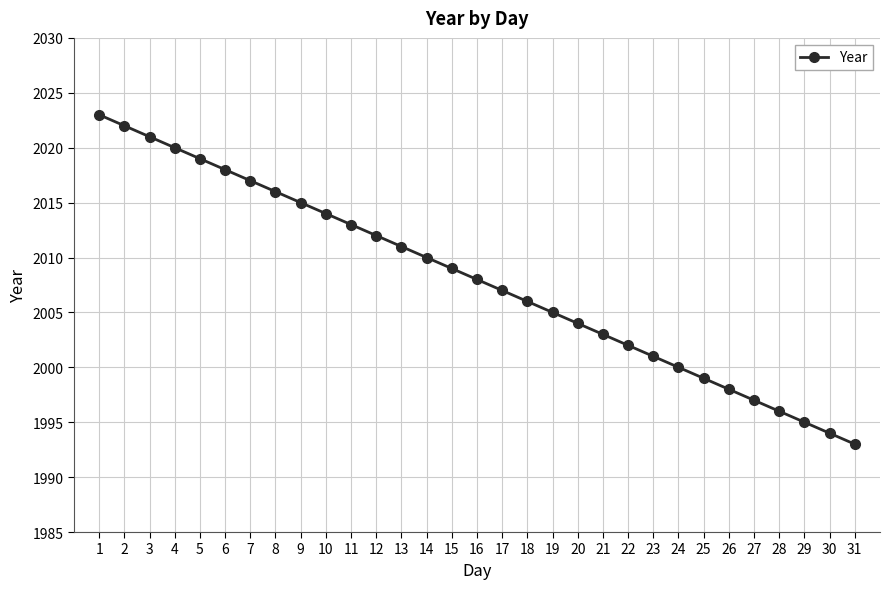

True or false: the data has more than 1 interior local peaks.

False